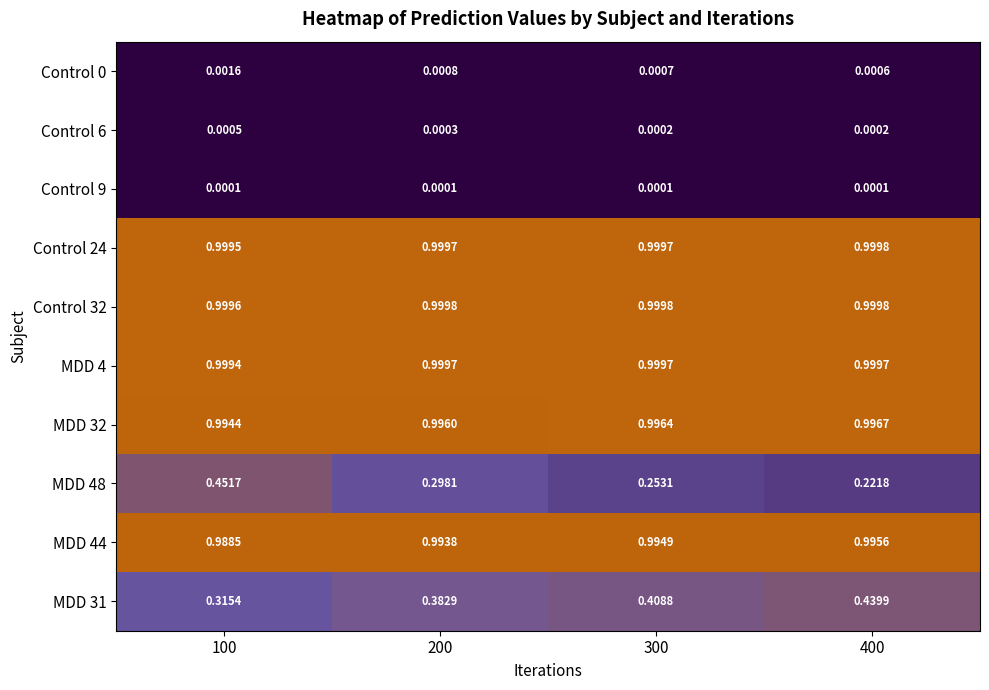

Is the value of MDD 44 at 200 greater than the value of Control 0 at 300?

Yes